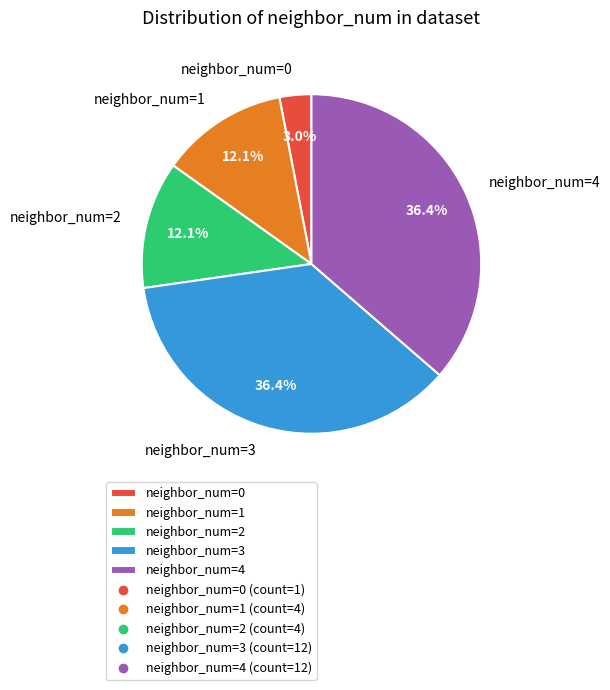

Do neighbor_num=1 and neighbor_num=2 together represent more than half of the pie?

No